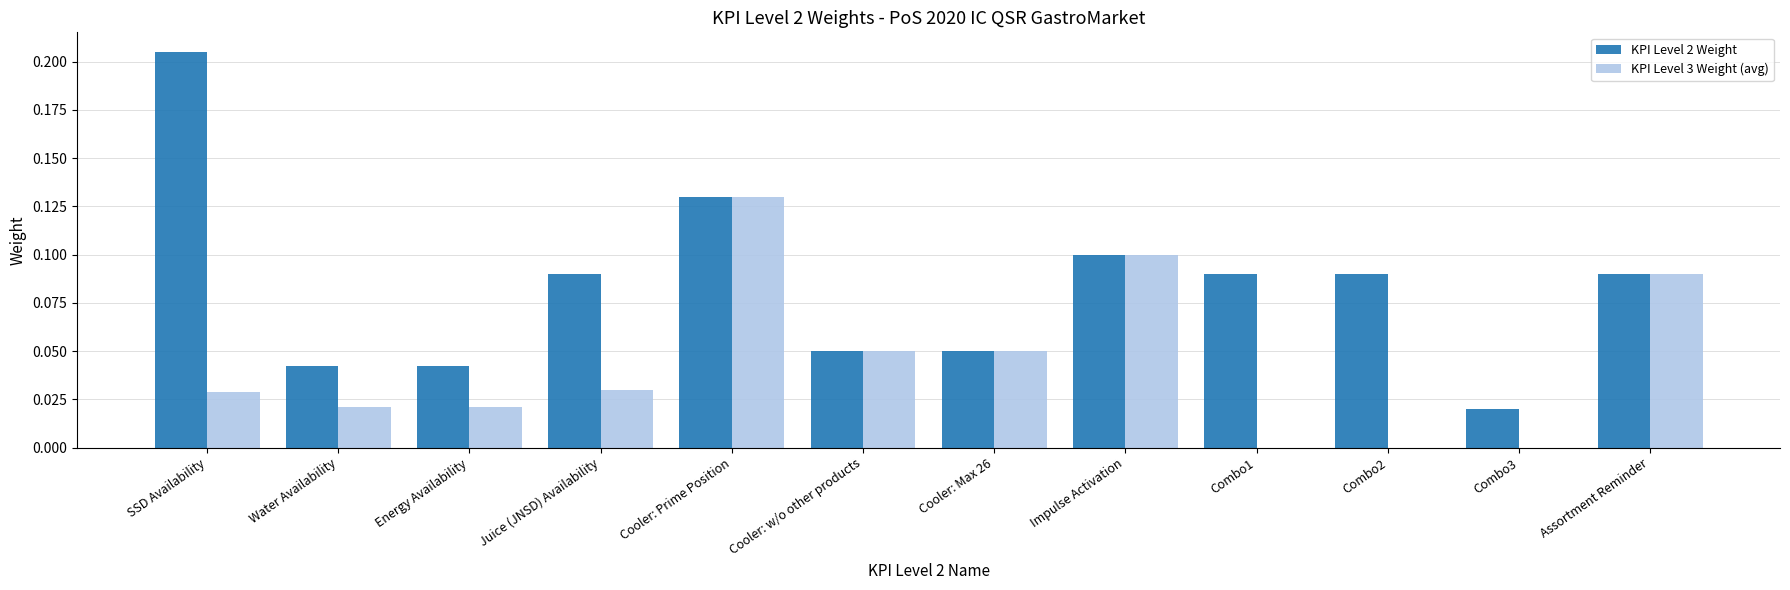

True or false: KPI Level 2 Weight has a value of 0.0 at Impulse Activation.

False